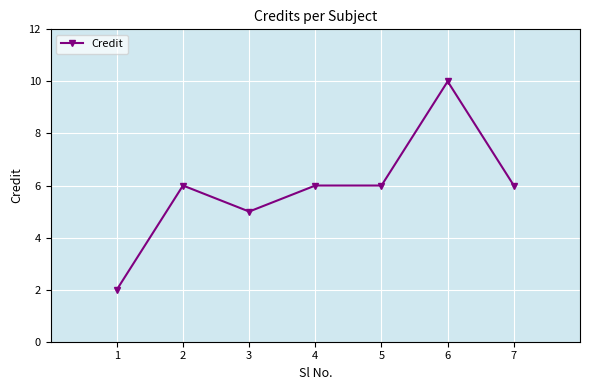

How many categories are shown in the chart?

7